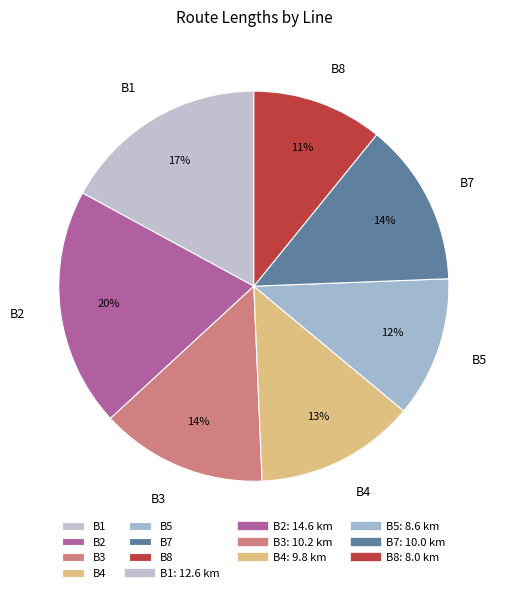

True or false: B7 accounts for 1% of the total.

False